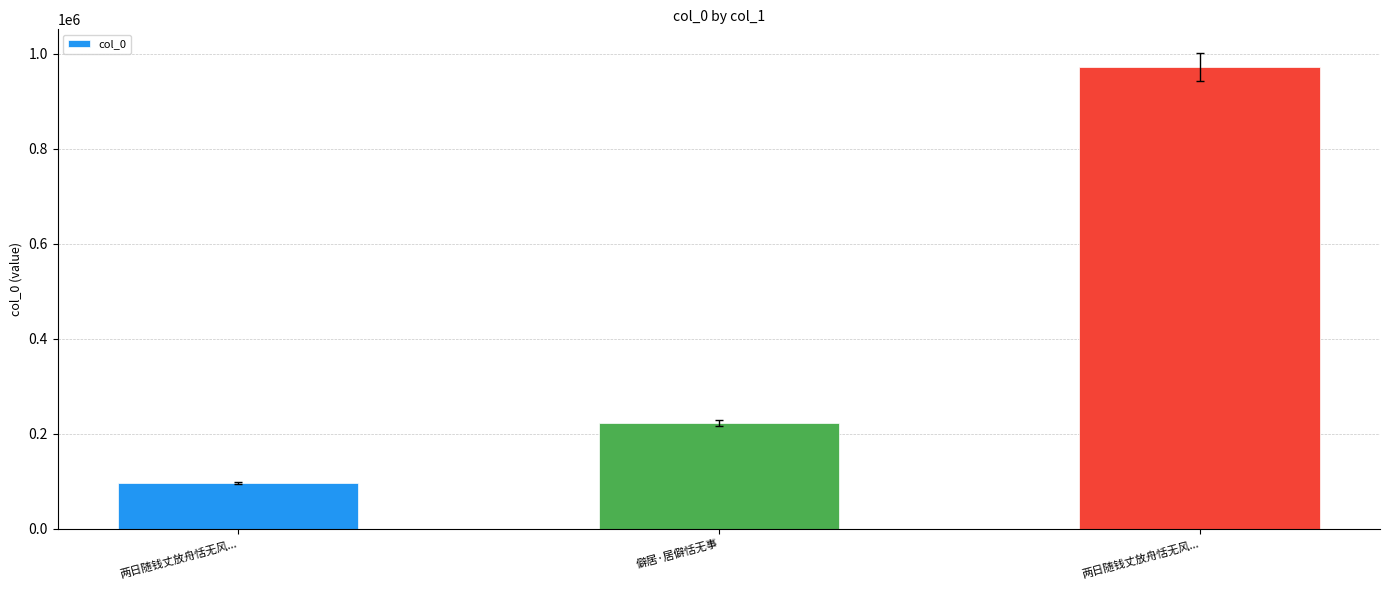

What is the approximate value at 两日随钱丈放舟恬无风...?

96497